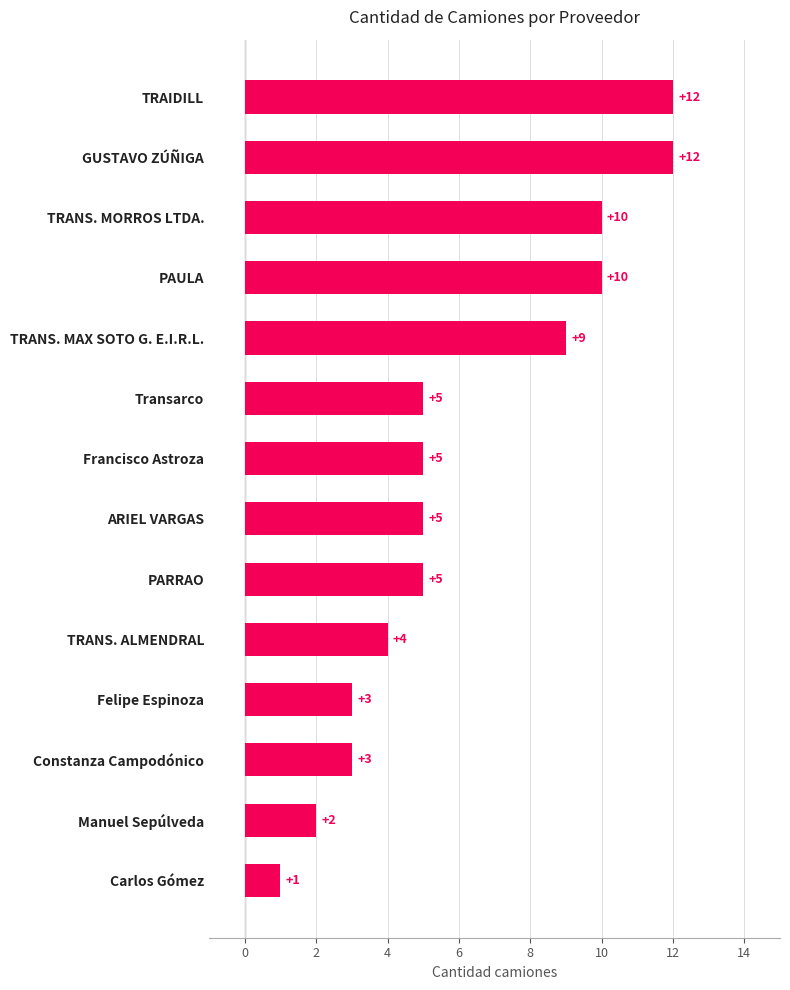

What is the difference between the second highest and minimum values?

11